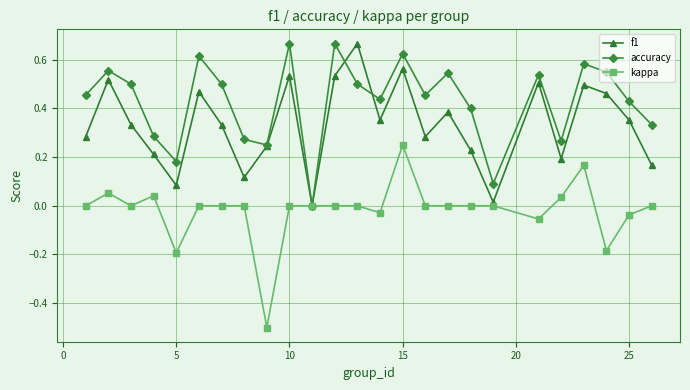

List the series in order of their overall mean, highest first.

accuracy, f1, kappa